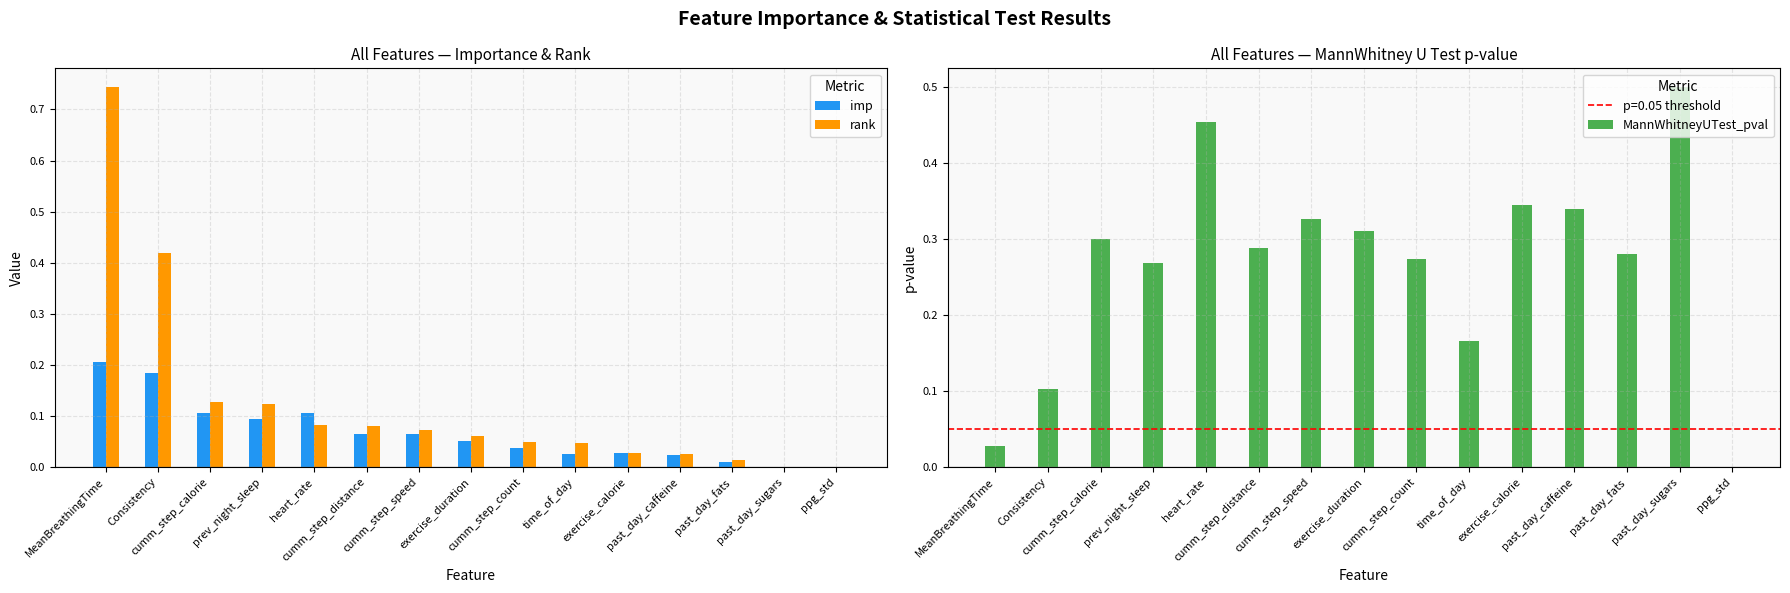

Rank the series by their maximum value, from lowest to highest.

imp, MannWhitneyUTest_pval, rank